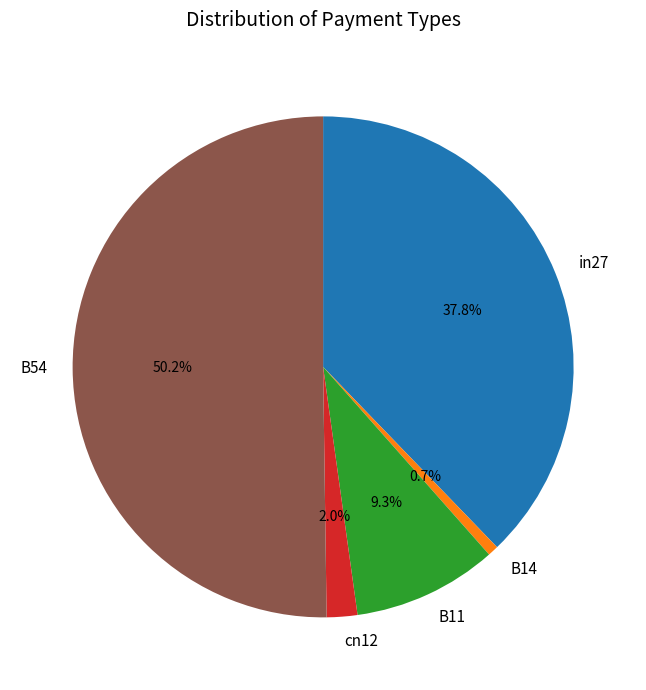

Is it true that B14 is 1% of the pie?

True